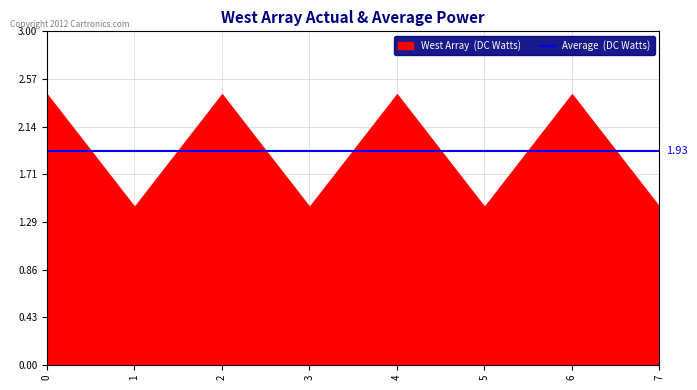

Reading right to left, extract all data points from this chart.

1.4	2.4	1.4	2.4	1.4	2.4	1.4	2.4